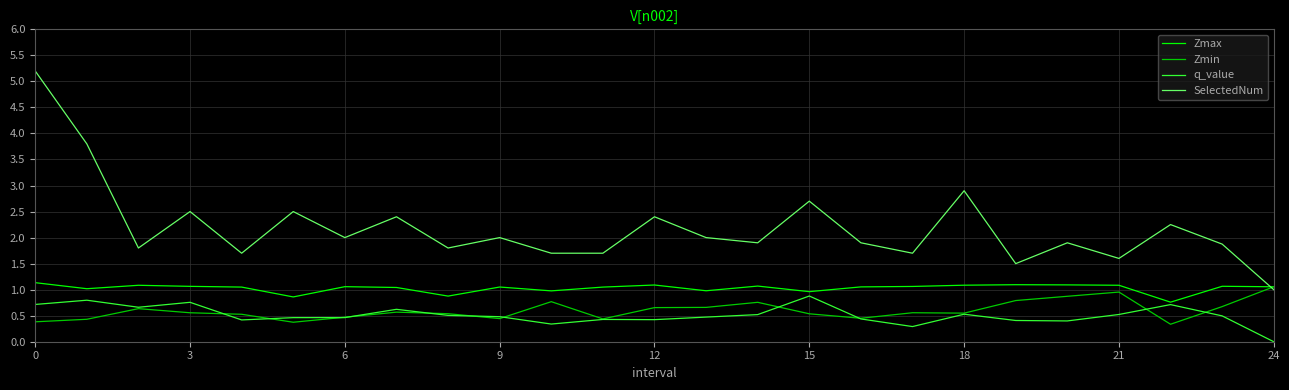

What is the lowest value of the SelectedNum series?

1.0